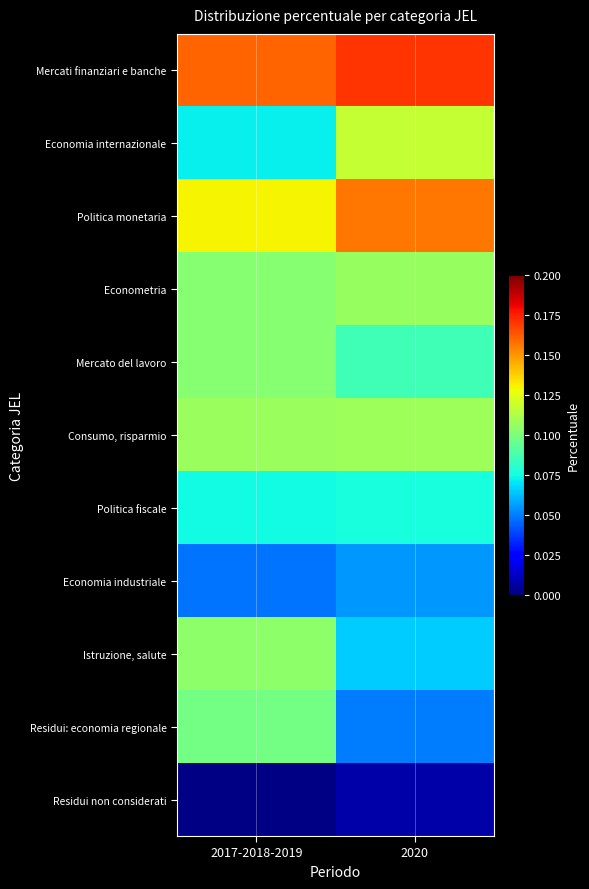

Reading right to left, extract all data points from this chart.

Mercati finanziari e banche: 2020=0.2	2017-2018-2019=0.2
Economia internazionale: 2020=0.1	2017-2018-2019=0.1
Politica monetaria: 2020=0.2	2017-2018-2019=0.1
Econometria: 2020=0.1	2017-2018-2019=0.1
Mercato del lavoro: 2020=0.1	2017-2018-2019=0.1
Consumo, risparmio: 2020=0.1	2017-2018-2019=0.1
Politica fiscale: 2020=0.1	2017-2018-2019=0.1
Economia industriale: 2020=0.1	2017-2018-2019=0.0
Istruzione, salute: 2020=0.1	2017-2018-2019=0.1
Residui: economia regionale: 2020=0.0	2017-2018-2019=0.1
Residui non considerati: 2020=0.0	2017-2018-2019=0.0